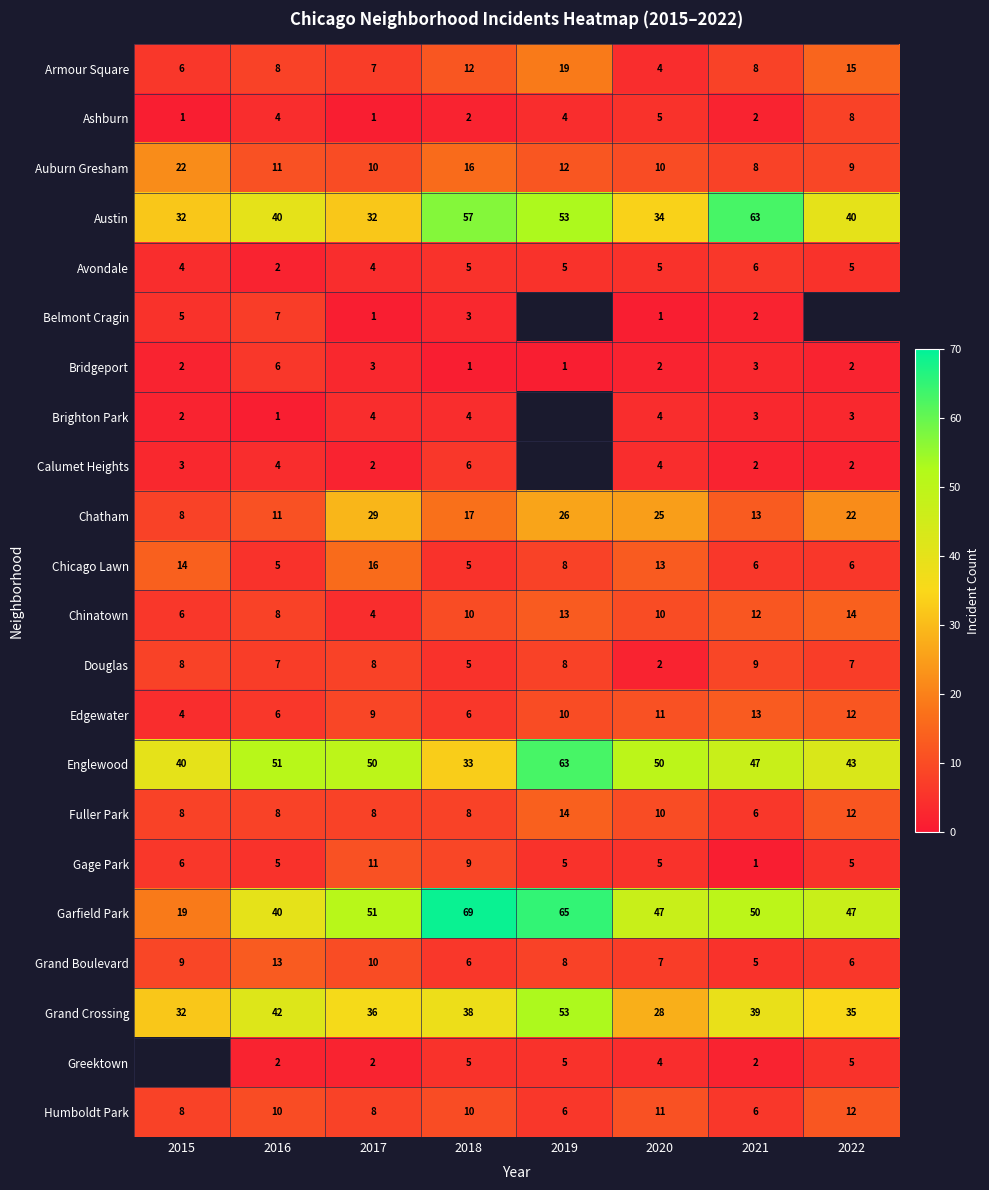

What is the minimum value shown in the chart?

1.0